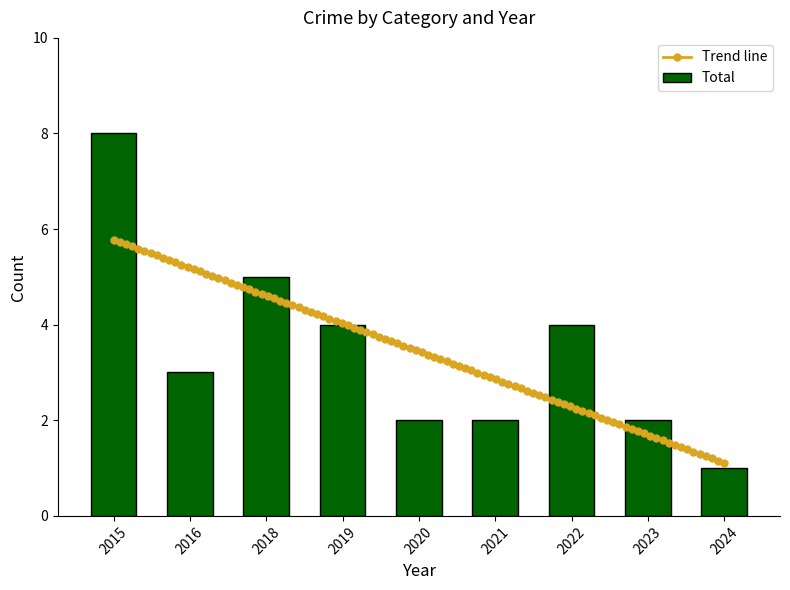

What is the highest value of the Total series?

8